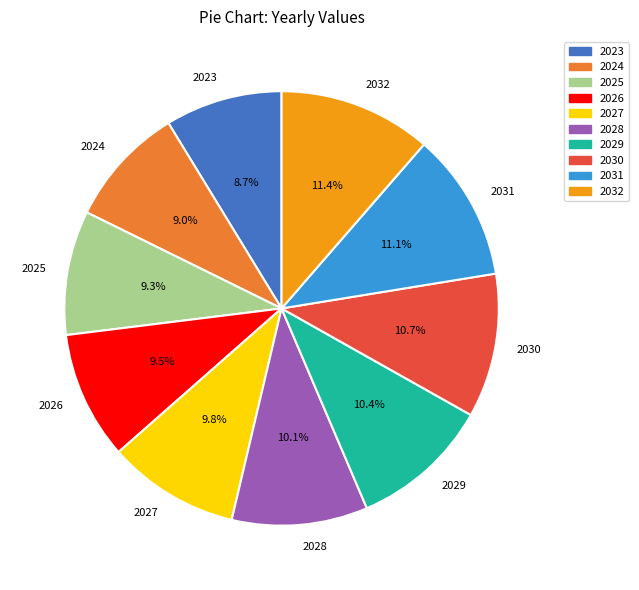

What percentage is the 2032 slice, to the nearest percent?

11%